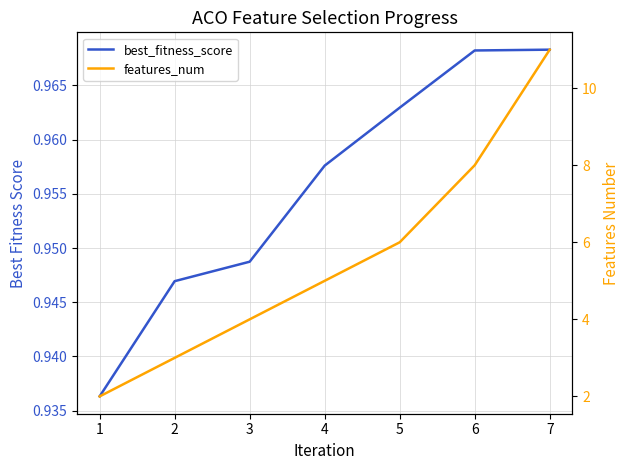

List the labels in order of best_fitness_score value, largest first.

6, 5, 4, 3, 2, 1, 0